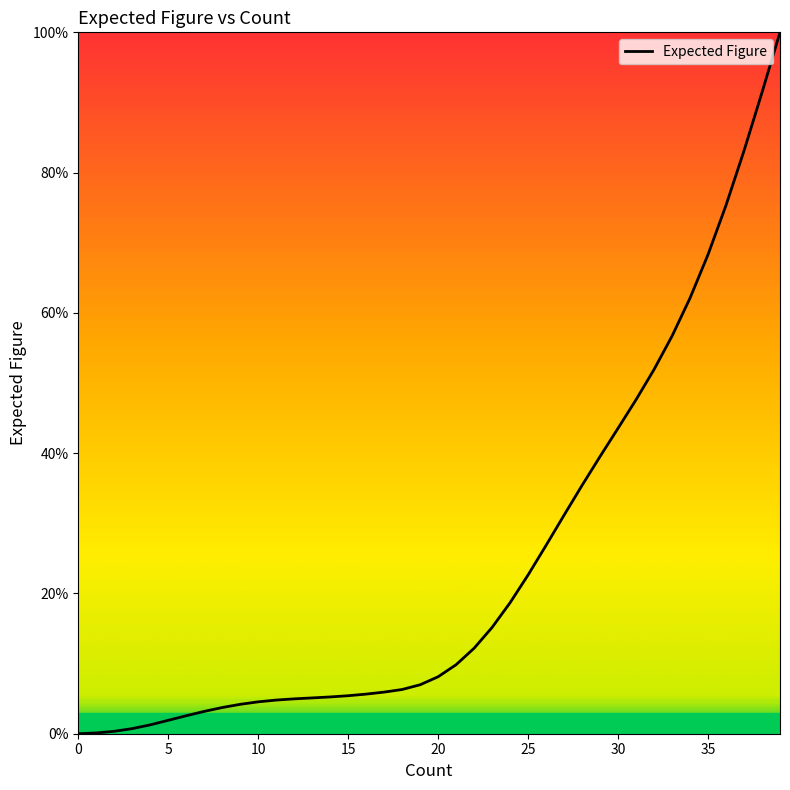

What is the difference between the maximum and minimum values?

100.0